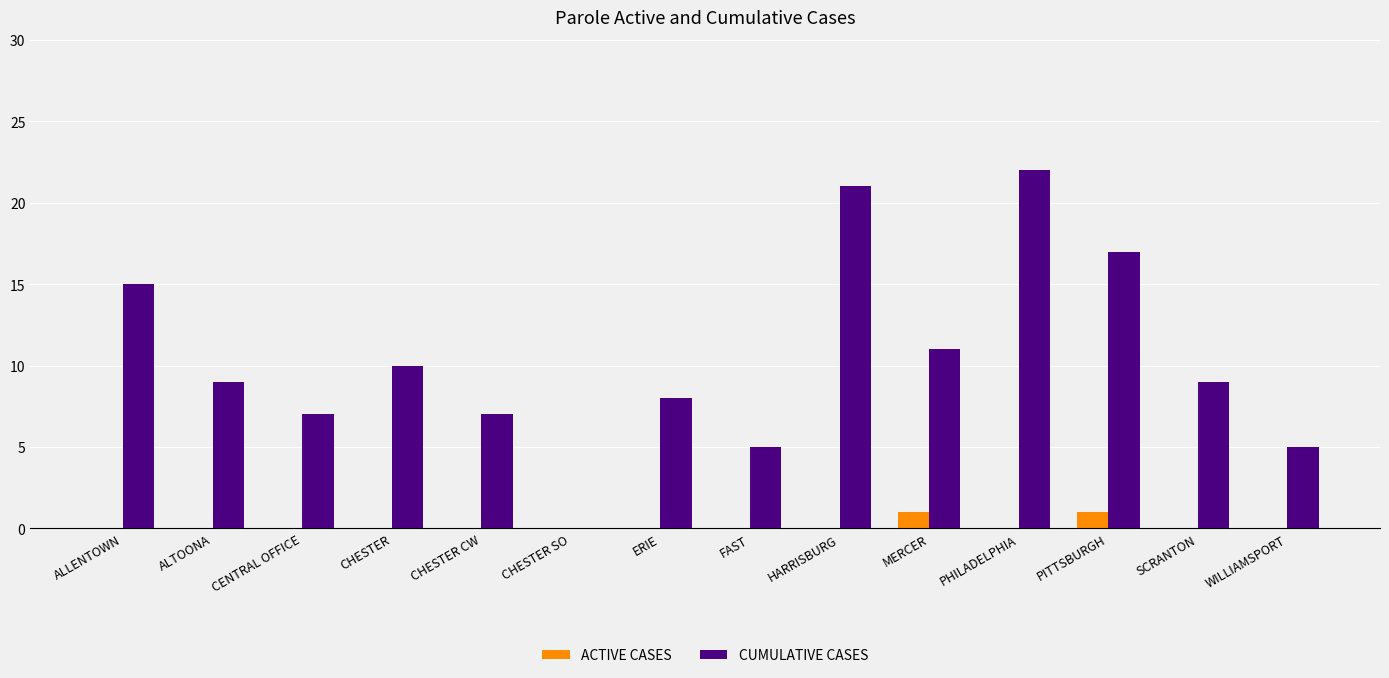

What is the maximum value shown in the chart?

22